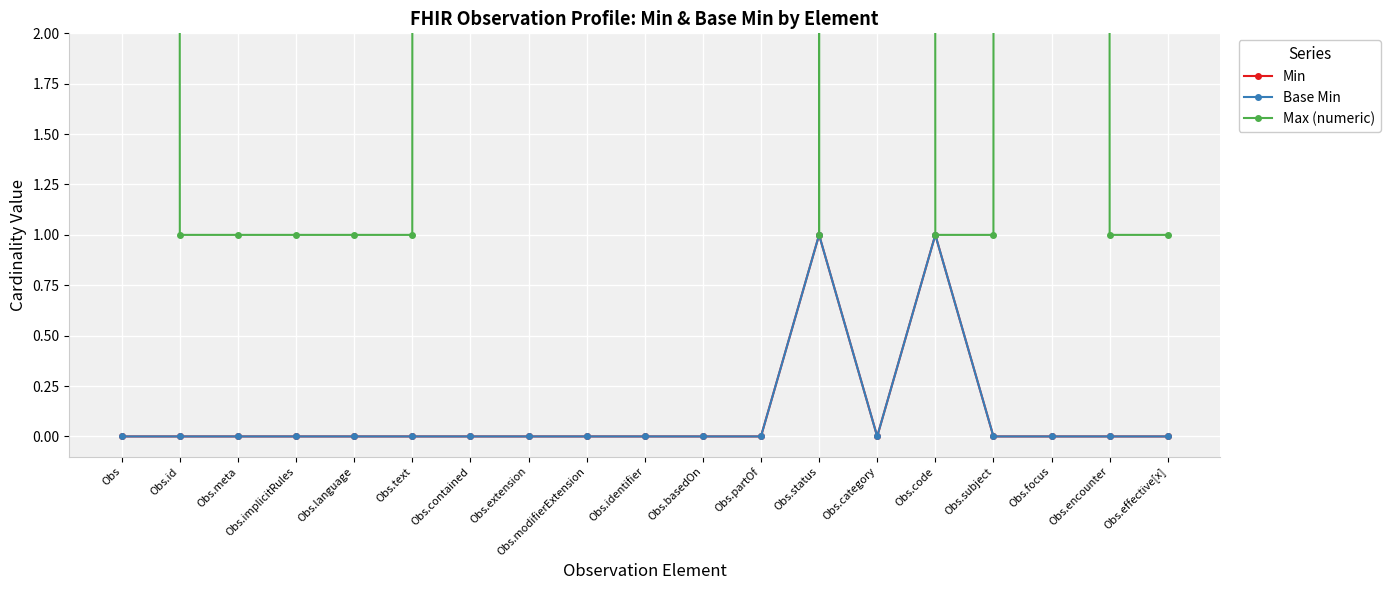

What is the label of the 8th point from the right?

Obs.partOf